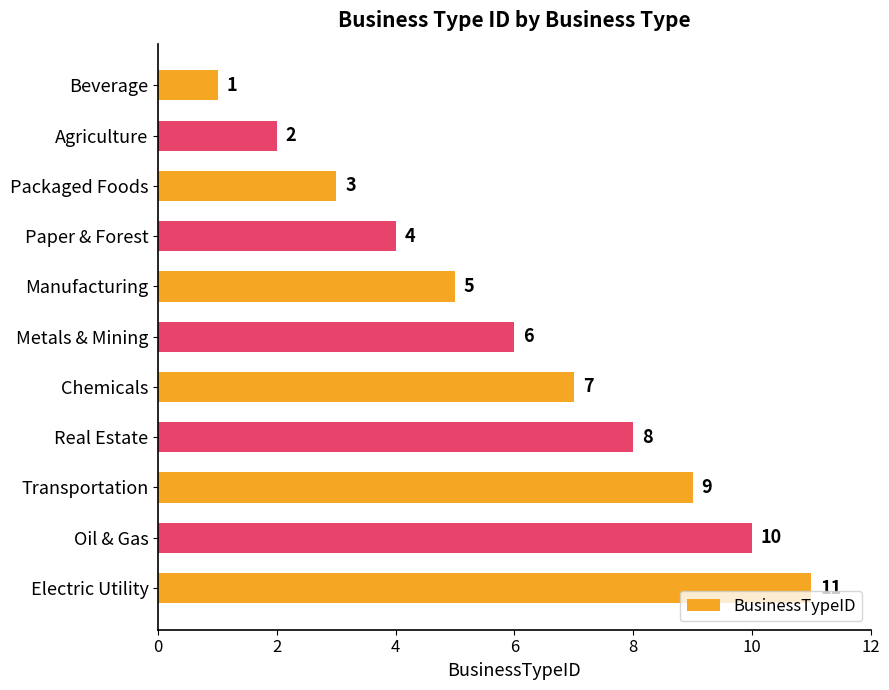

Where is the data nearest to the value 6?

Metals & Mining